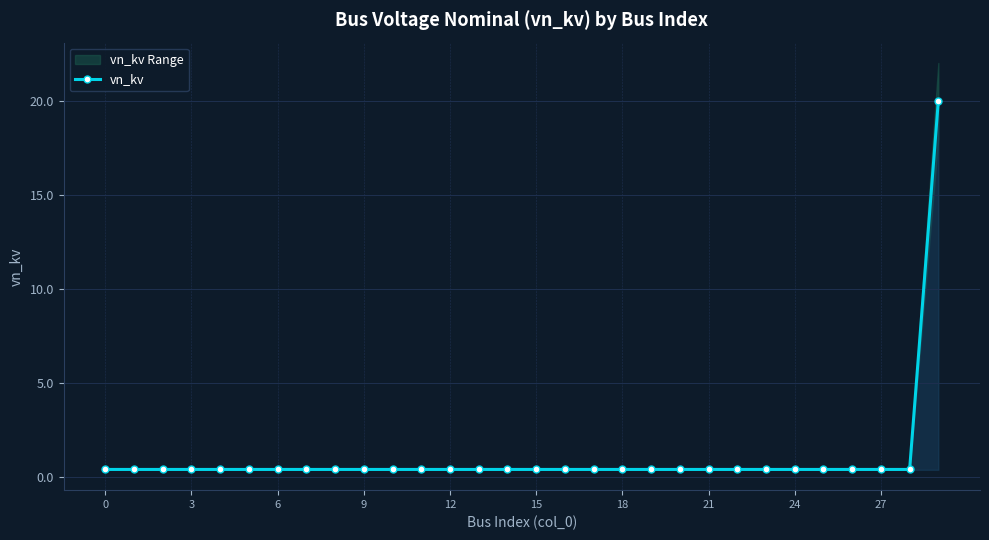

The chart shows a value of 0.7 at 10. True or false?

False